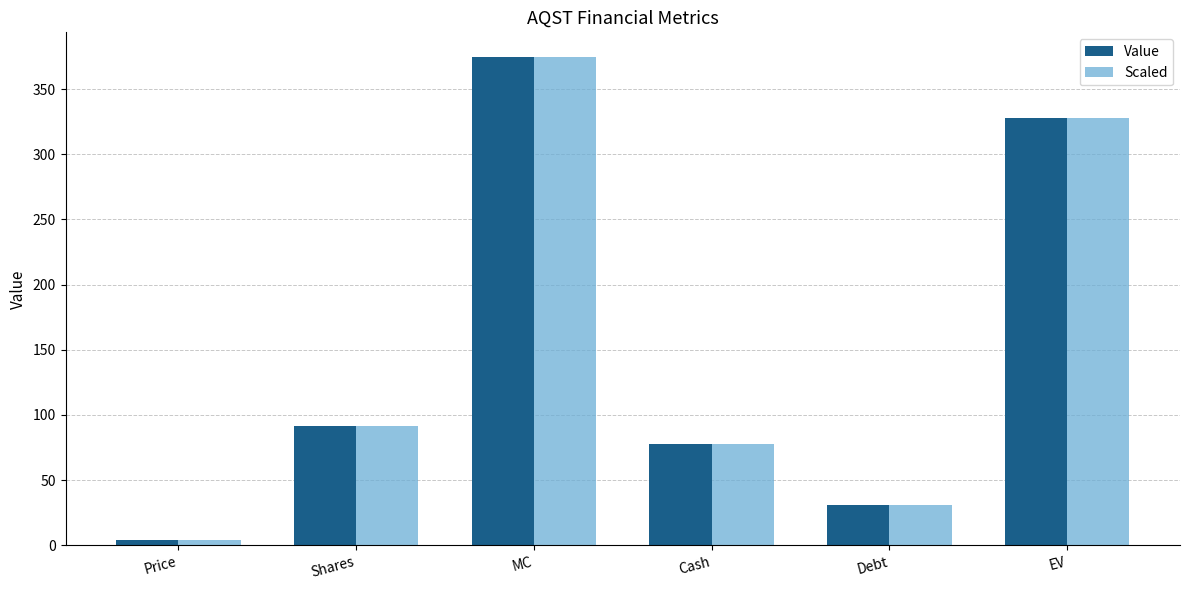

What is the total value across all series at Debt?

62.5